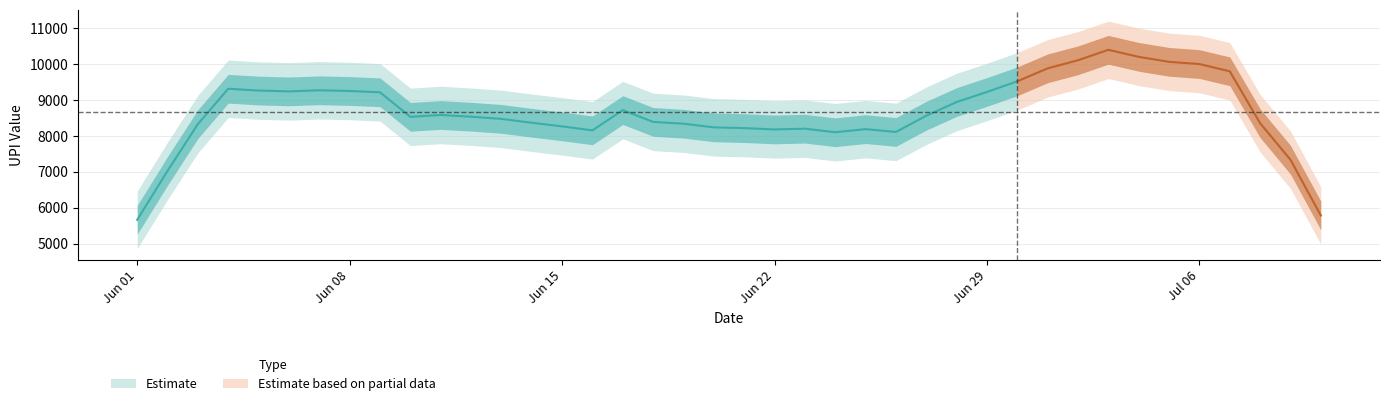

How many categories are shown in the chart?

40